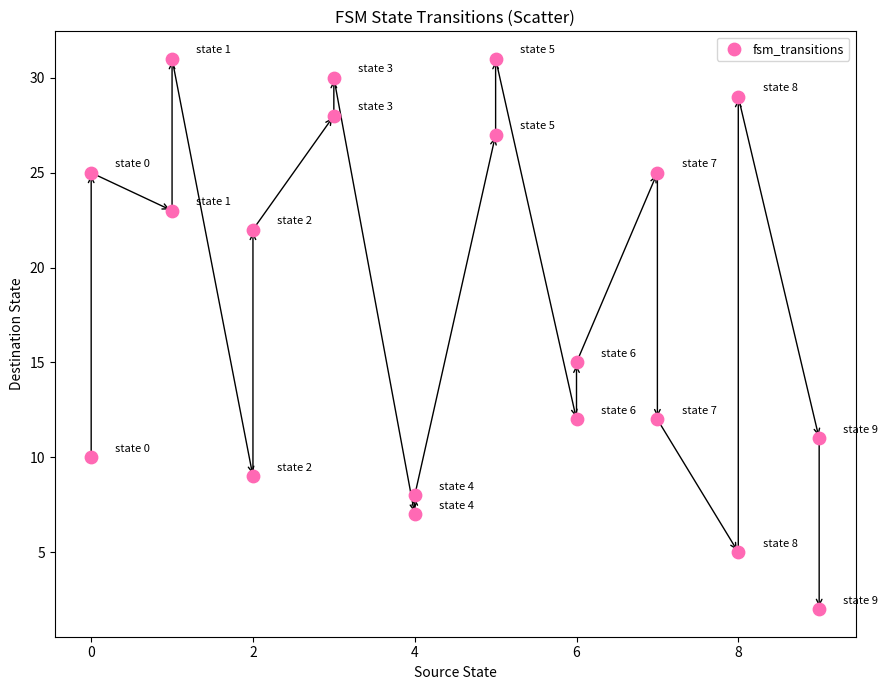

What is the range of X values (max minus min)?

9